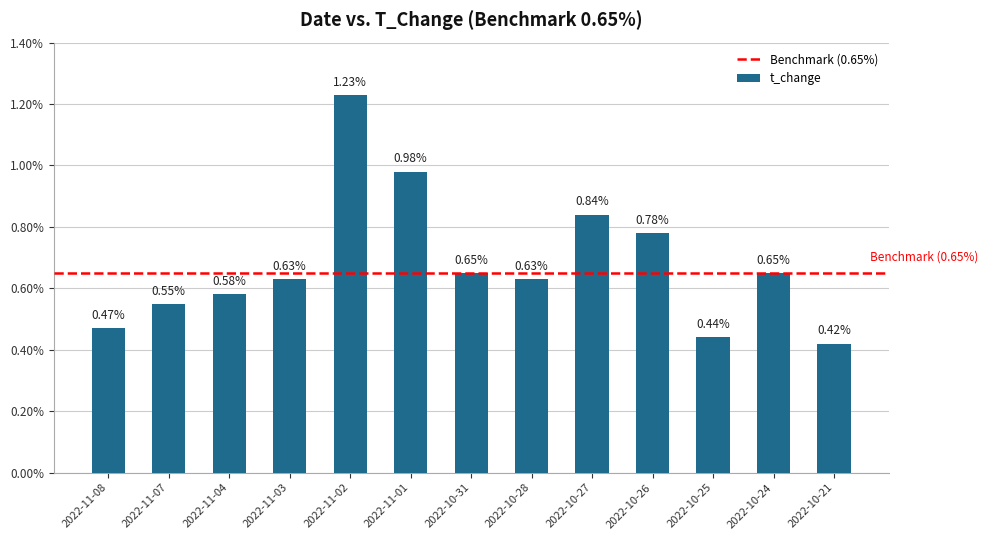

What is the sum of the values at 2022-10-31 and 2022-11-08?

1.1